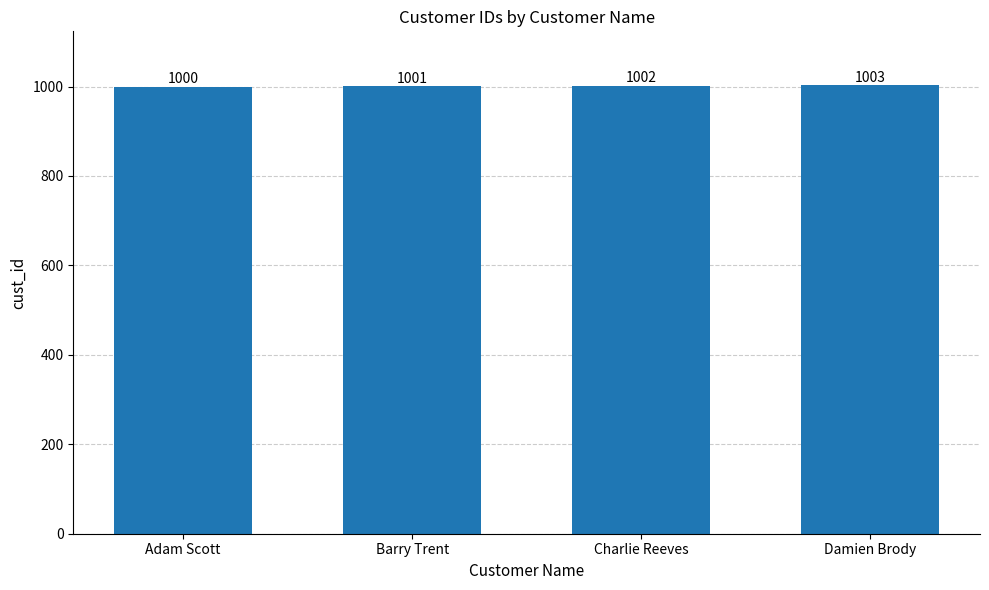

What is the average value?

1002